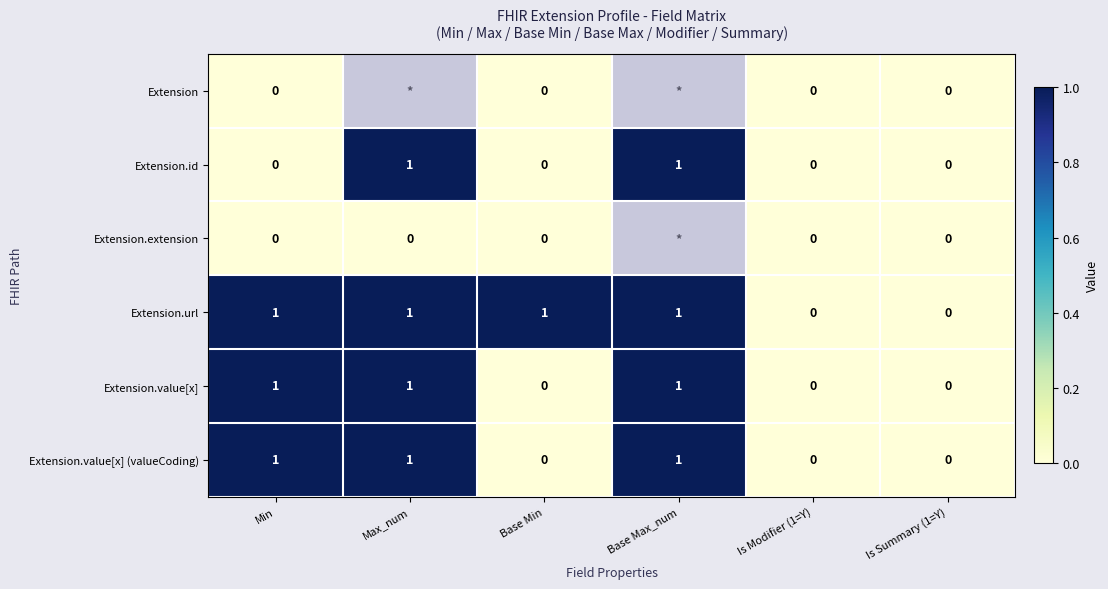

How many Extension.value[x] values are between 0 and 1?

6